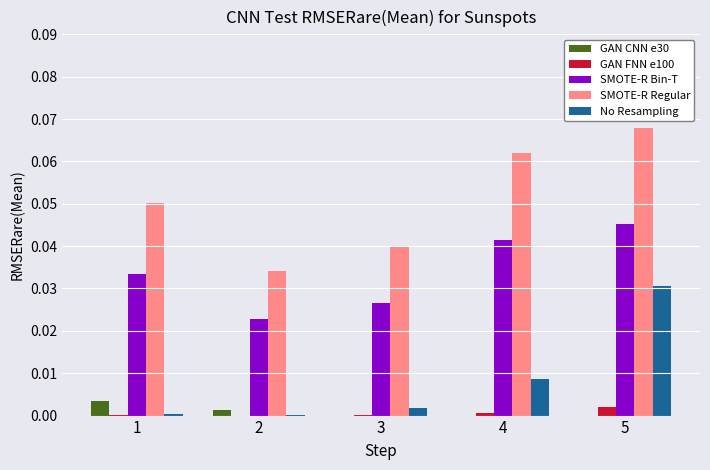

Between 3 and 4, which series saw the biggest shift?

SMOTE-R Regular